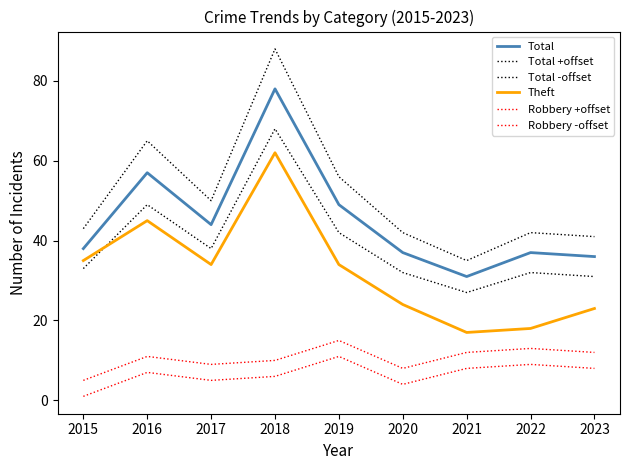

What is the sum of all Robbery +offset values?

95